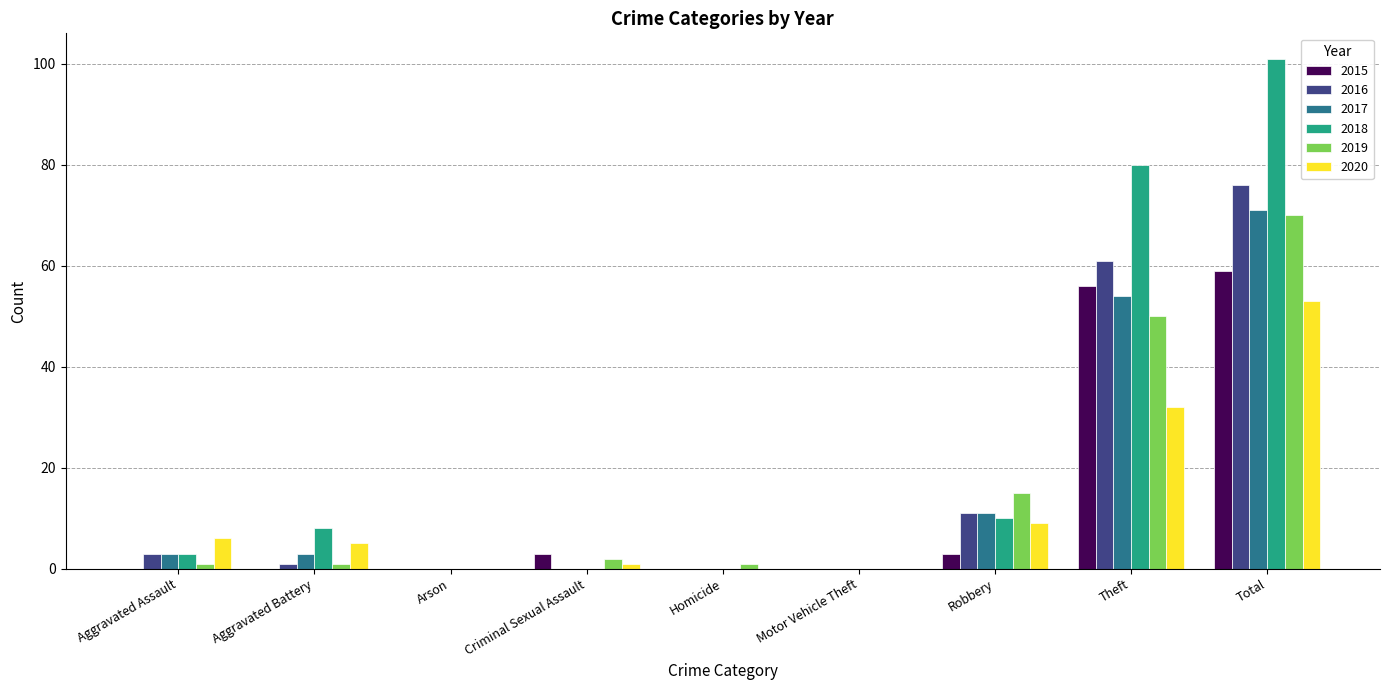

Does the chart contain stacked bars?

No